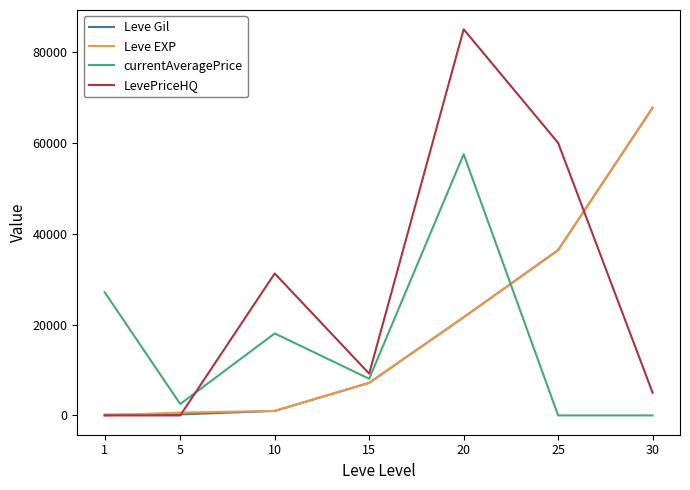

After their last crossing, which series has the higher values: currentAveragePrice or Leve Gil?

Leve Gil